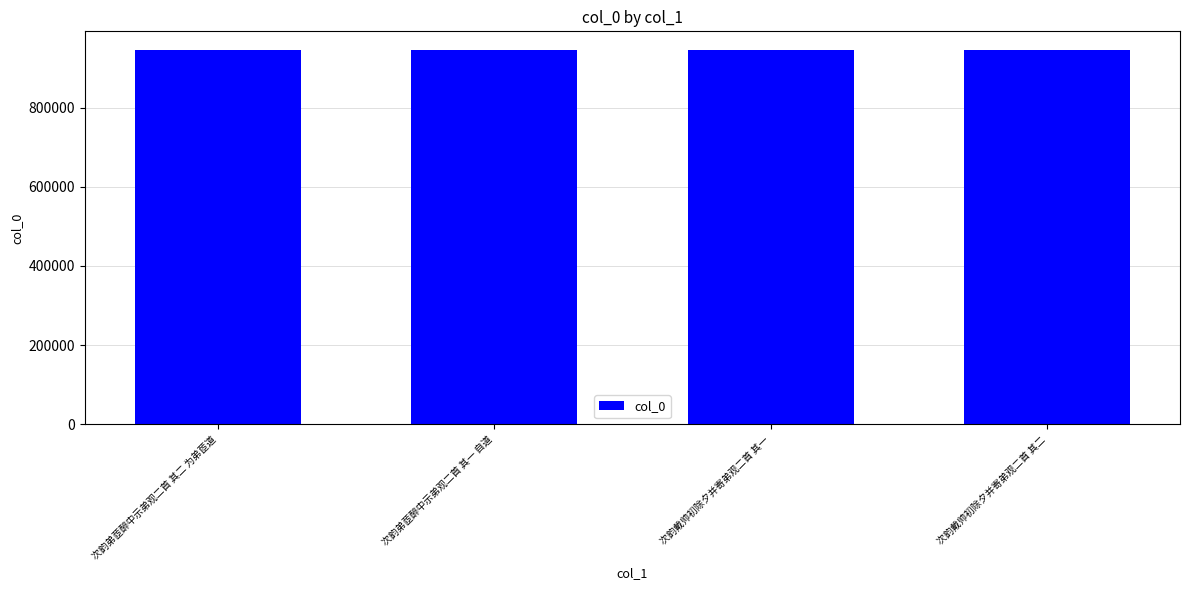

What is the label of the 4th bar from the left?

次韵戴帅初除夕并寄弟观二首 其二